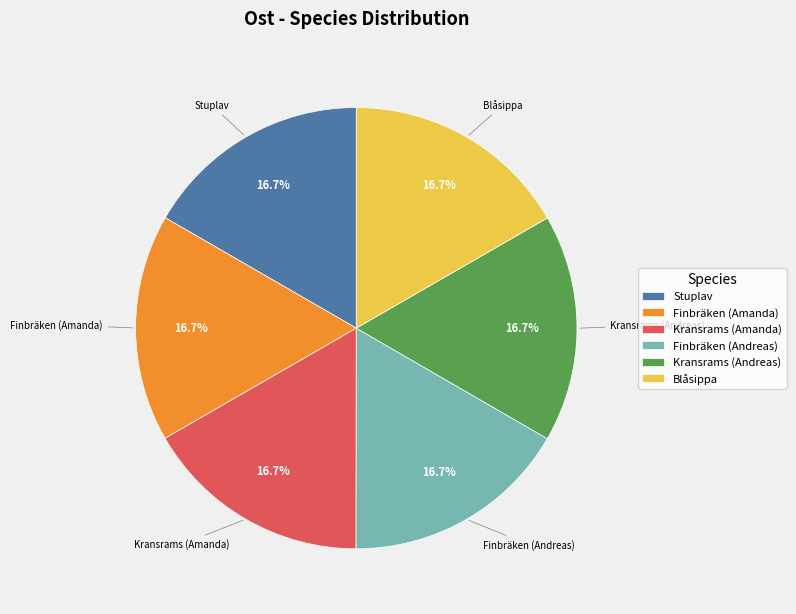

What percentage is NOT represented by Finbräken (Andreas)?

83.3%